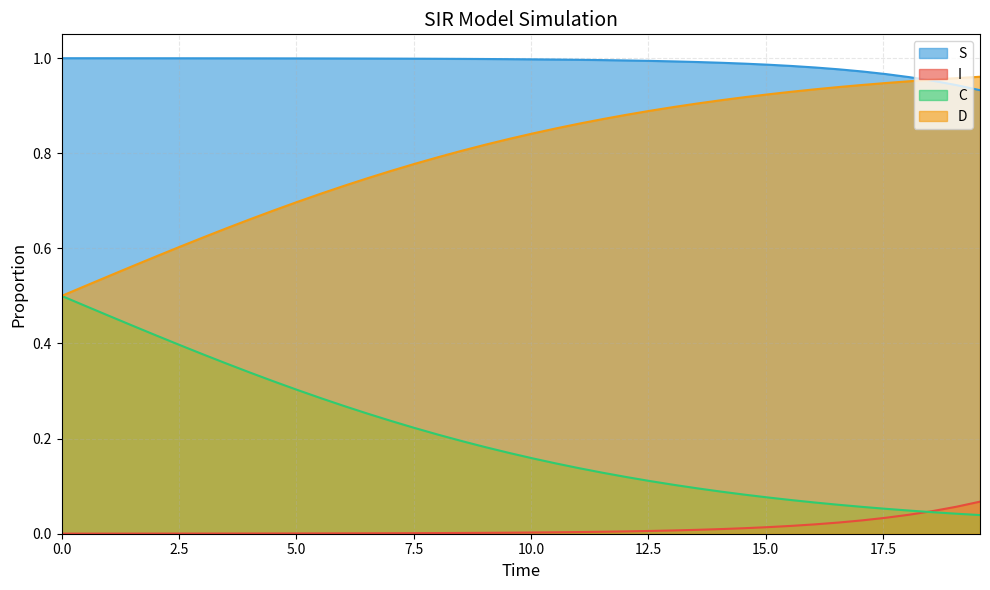

List the series in order of their peak value, lowest first.

I, C, D, S